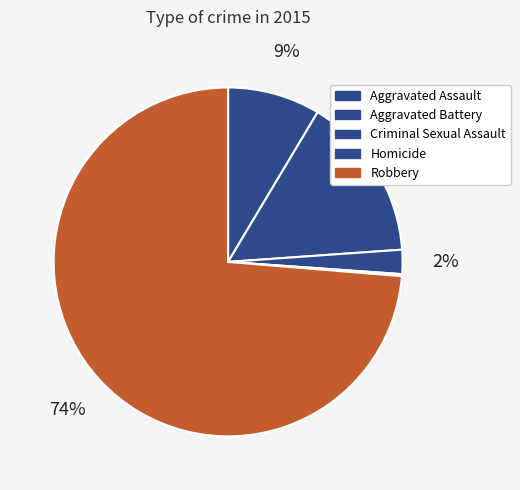

Which slice is the smallest?

Homicide